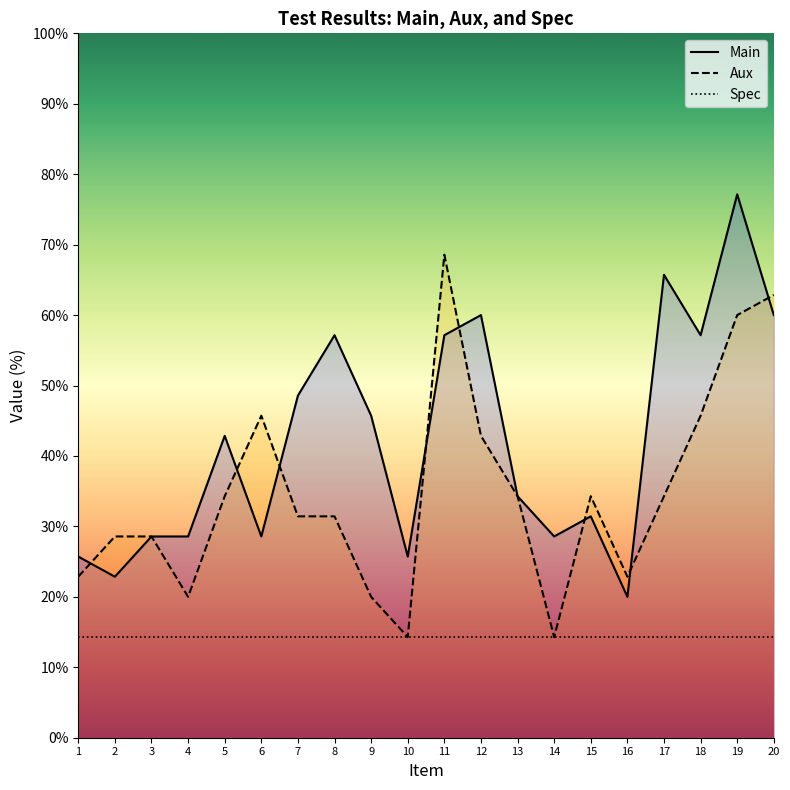

Which series has the widest spread of values?

Main